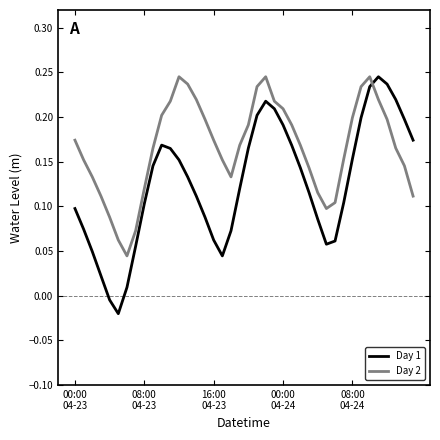

Which series has the largest total across all categories?

Day 2